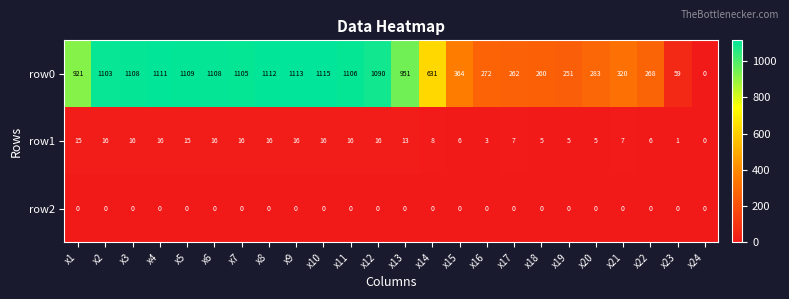

The value of row1 at x1 is 22. True or false?

False